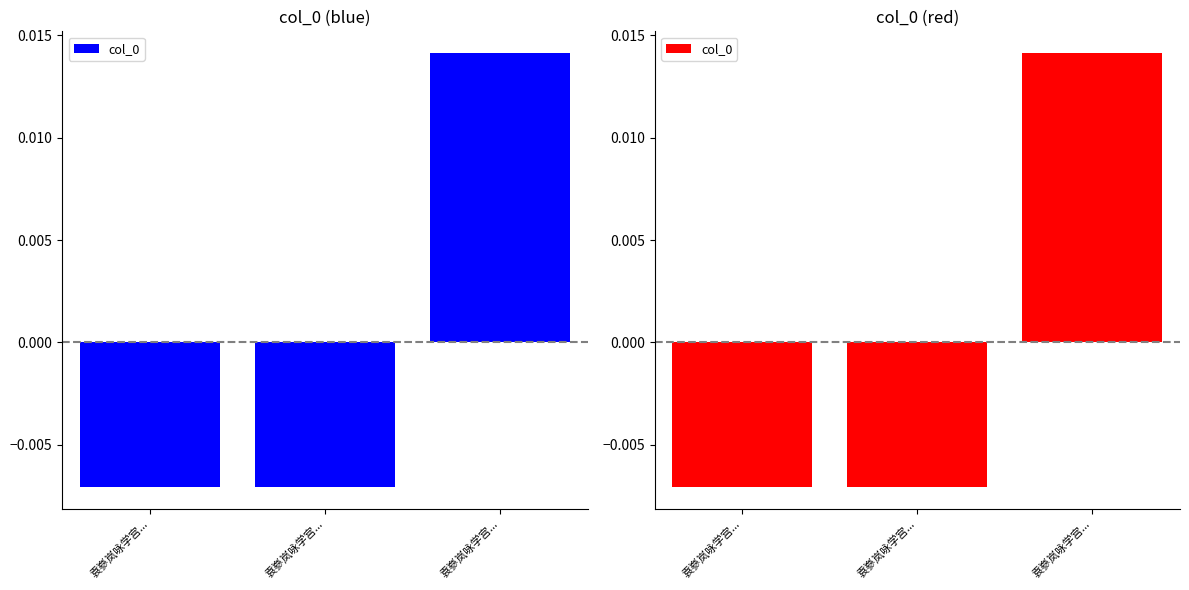

How many series are shown in this chart?

1